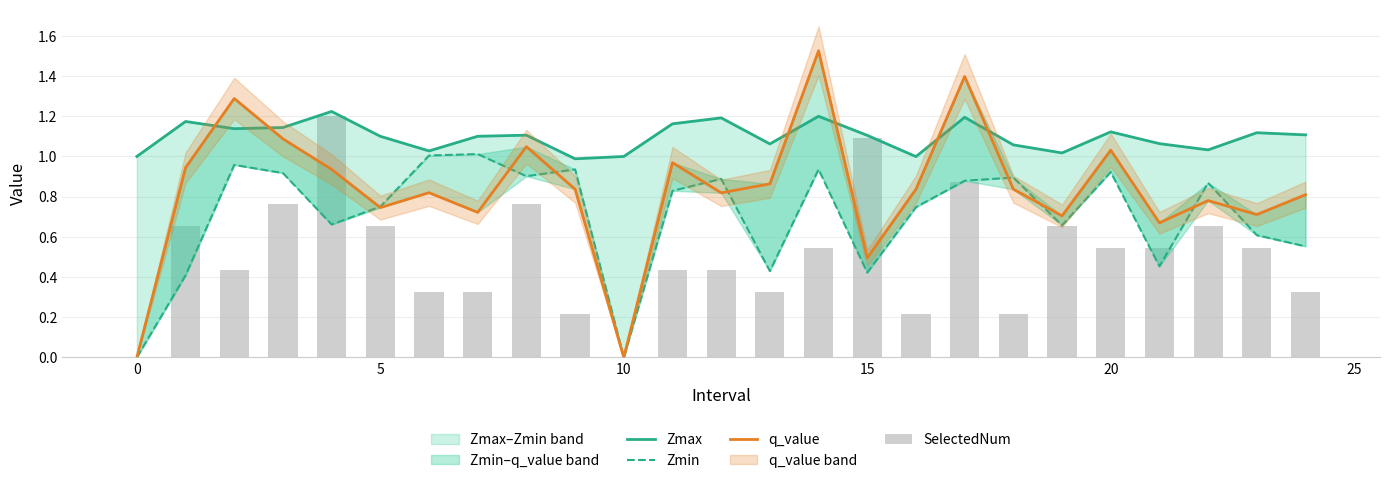

Count the number of data series in this chart.

4